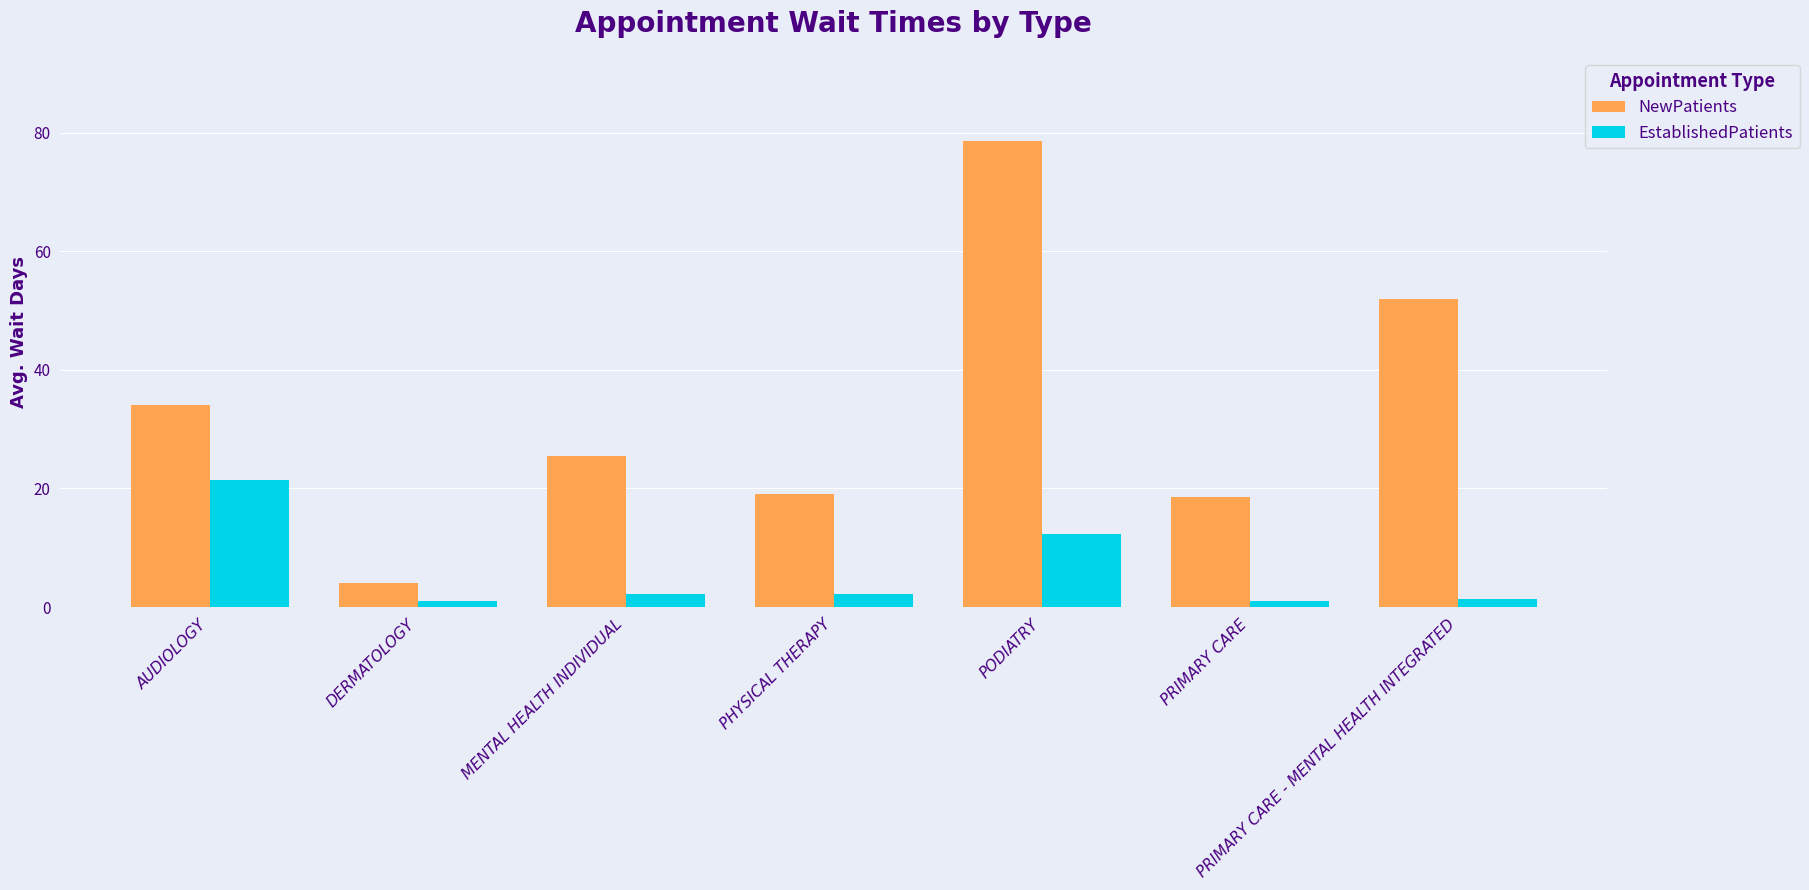

What is the lowest value of the EstablishedPatients series?

1.0